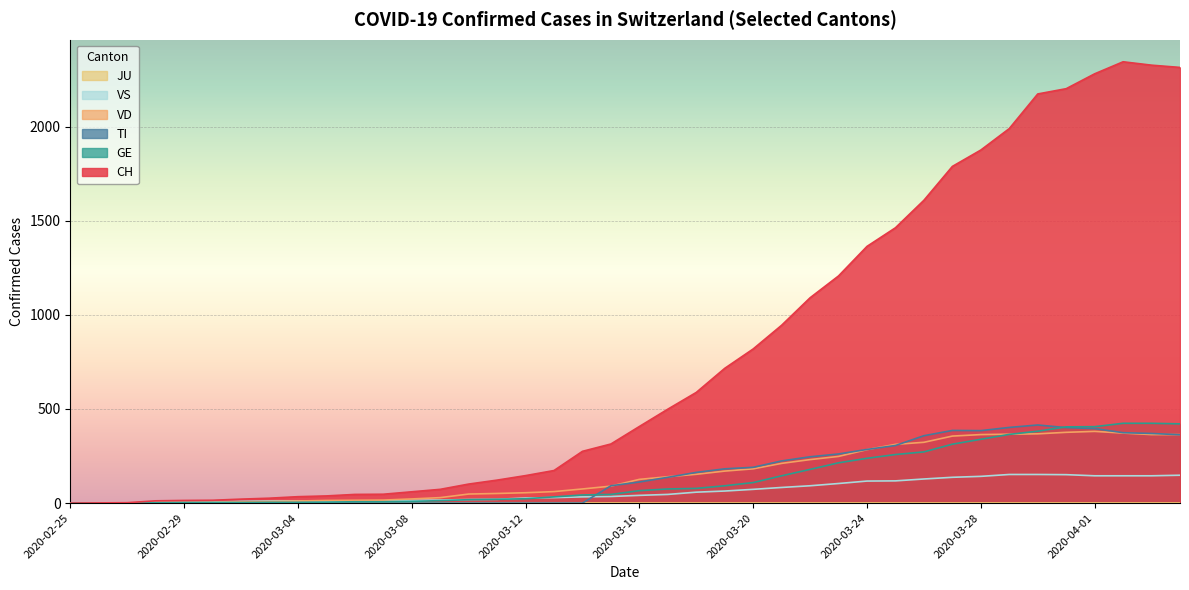

Reading left to right, extract all data points from this chart.

CH: 2020-02-25=0	2020-02-26=1	2020-02-27=2	2020-02-28=12	2020-02-29=14	2020-03-01=15	2020-03-02=21	2020-03-03=26	2020-03-04=34	2020-03-05=38	2020-03-06=46	2020-03-07=47	2020-03-08=60	2020-03-09=73	2020-03-10=101	2020-03-11=122	2020-03-12=146	2020-03-13=173	2020-03-14=275	2020-03-15=314	2020-03-16=407	2020-03-17=499	2020-03-18=588	2020-03-19=716	2020-03-20=819	2020-03-21=945	2020-03-22=1091	2020-03-23=1207	2020-03-24=1364	2020-03-25=1463	2020-03-26=1609	2020-03-27=1789	2020-03-28=1876	2020-03-29=1990	2020-03-30=2174	2020-03-31=2202	2020-04-01=2281	2020-04-02=2345	2020-04-03=2327	2020-04-04=2315
TI: 2020-02-25=0	2020-02-26=0	2020-02-27=0	2020-02-28=0	2020-02-29=0	2020-03-01=0	2020-03-02=0	2020-03-03=0	2020-03-04=0	2020-03-05=0	2020-03-06=0	2020-03-07=0	2020-03-08=0	2020-03-09=0	2020-03-10=0	2020-03-11=0	2020-03-12=0	2020-03-13=0	2020-03-14=0	2020-03-15=92	2020-03-16=112	2020-03-17=137	2020-03-18=163	2020-03-19=182	2020-03-20=190	2020-03-21=224	2020-03-22=246	2020-03-23=261	2020-03-24=285	2020-03-25=306	2020-03-26=358	2020-03-27=386	2020-03-28=385	2020-03-29=402	2020-03-30=415	2020-03-31=401	2020-04-01=396	2020-04-02=374	2020-04-03=370	2020-04-04=363
GE: 2020-02-25=0	2020-02-26=1	2020-02-27=1	2020-02-28=2	2020-02-29=3	2020-03-01=3	2020-03-02=3	2020-03-03=4	2020-03-04=4	2020-03-05=5	2020-03-06=7	2020-03-07=7	2020-03-08=9	2020-03-09=13	2020-03-10=18	2020-03-11=20	2020-03-12=23	2020-03-13=33	2020-03-14=43	2020-03-15=46	2020-03-16=66	2020-03-17=75	2020-03-18=78	2020-03-19=92	2020-03-20=109	2020-03-21=145	2020-03-22=179	2020-03-23=214	2020-03-24=238	2020-03-25=258	2020-03-26=272	2020-03-27=313	2020-03-28=339	2020-03-29=365	2020-03-30=382	2020-03-31=405	2020-04-01=406	2020-04-02=424	2020-04-03=424	2020-04-04=421
VD: 2020-02-25=0	2020-02-26=0	2020-02-27=0	2020-02-28=4	2020-02-29=4	2020-03-01=4	2020-03-02=6	2020-03-03=8	2020-03-04=11	2020-03-05=14	2020-03-06=15	2020-03-07=16	2020-03-08=22	2020-03-09=29	2020-03-10=48	2020-03-11=51	2020-03-12=55	2020-03-13=61	2020-03-14=75	2020-03-15=90	2020-03-16=126	2020-03-17=140	2020-03-18=153	2020-03-19=170	2020-03-20=182	2020-03-21=211	2020-03-22=231	2020-03-23=248	2020-03-24=284	2020-03-25=312	2020-03-26=323	2020-03-27=356	2020-03-28=364	2020-03-29=366	2020-03-30=368	2020-03-31=376	2020-04-01=381	2020-04-02=372	2020-04-03=364	2020-04-04=364
VS: 2020-02-25=0	2020-02-26=0	2020-02-27=0	2020-02-28=5	2020-02-29=5	2020-03-01=6	2020-03-02=9	2020-03-03=11	2020-03-04=12	2020-03-05=10	2020-03-06=11	2020-03-07=11	2020-03-08=15	2020-03-09=16	2020-03-10=19	2020-03-11=20	2020-03-12=27	2020-03-13=29	2020-03-14=33	2020-03-15=35	2020-03-16=41	2020-03-17=46	2020-03-18=58	2020-03-19=64	2020-03-20=73	2020-03-21=83	2020-03-22=92	2020-03-23=104	2020-03-24=117	2020-03-25=118	2020-03-26=128	2020-03-27=137	2020-03-28=142	2020-03-29=152	2020-03-30=152	2020-03-31=151	2020-04-01=145	2020-04-02=145	2020-04-03=145	2020-04-04=148